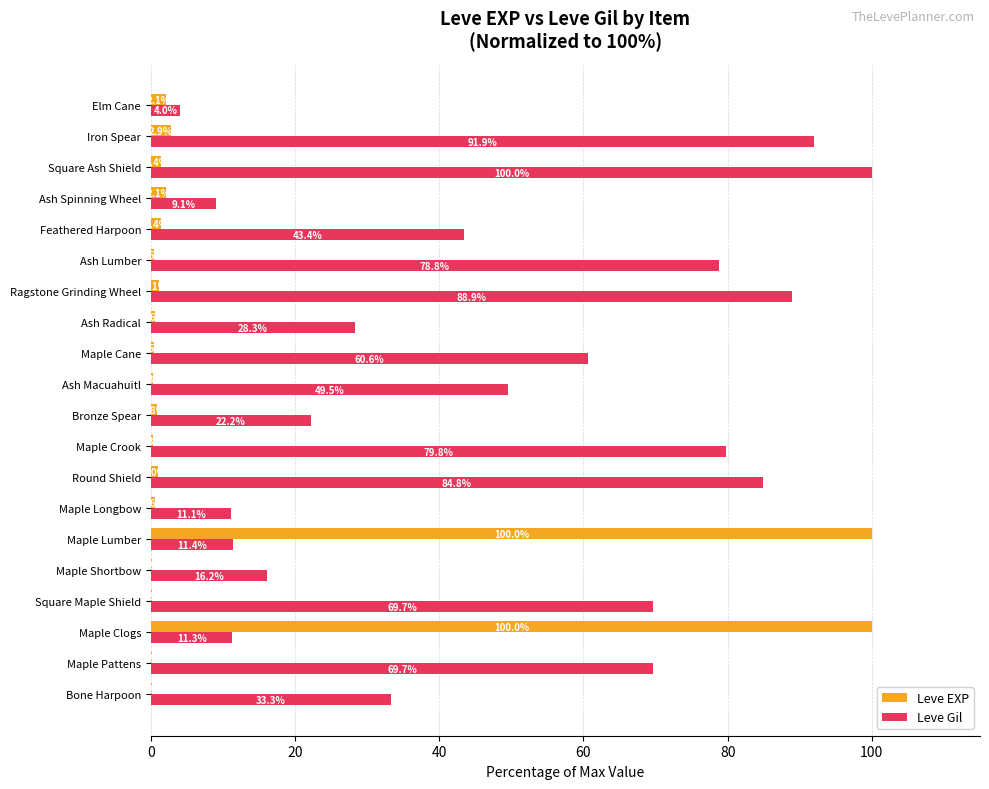

True or false: Leve EXP has a value of 0.5 at Maple Cane.

True